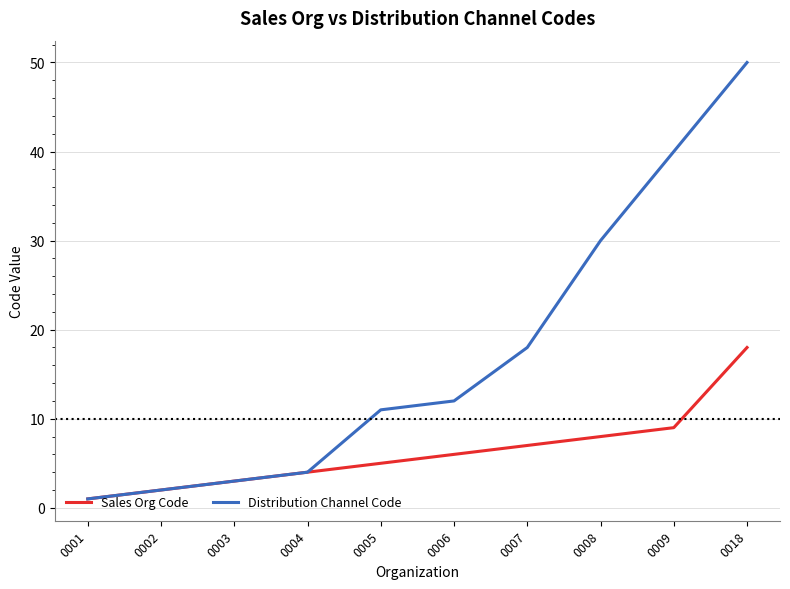

How many values in the Distribution Channel Code series are below 12?

5